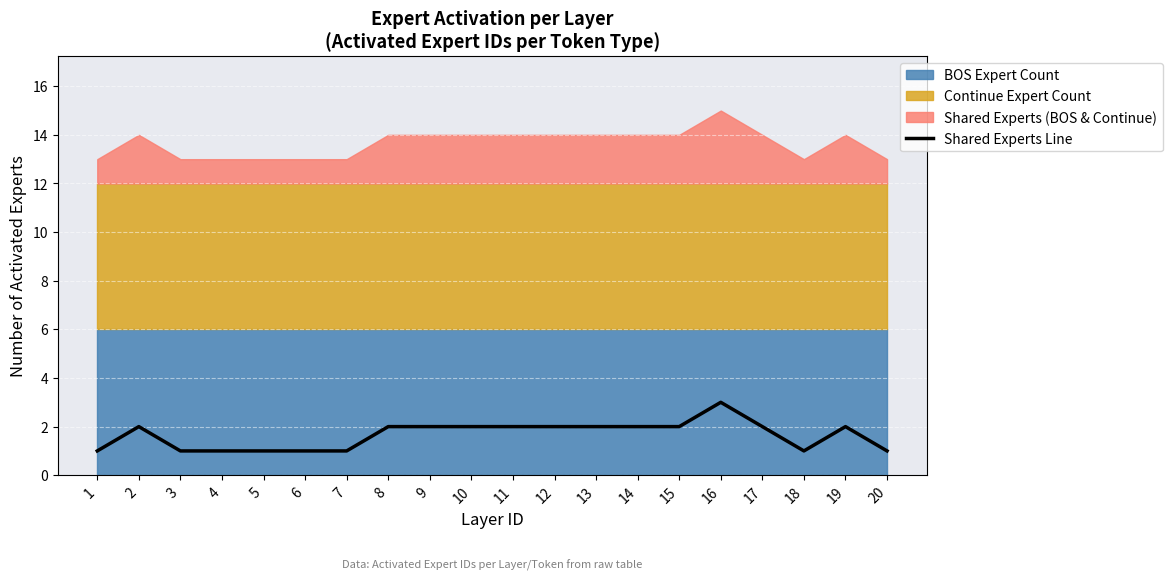

At which category does the data reach its first local valley?

18